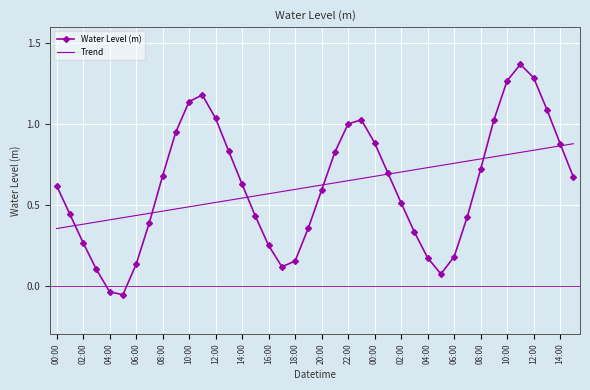

List the series in order of their peak value, lowest first.

Trend, Water Level (m)